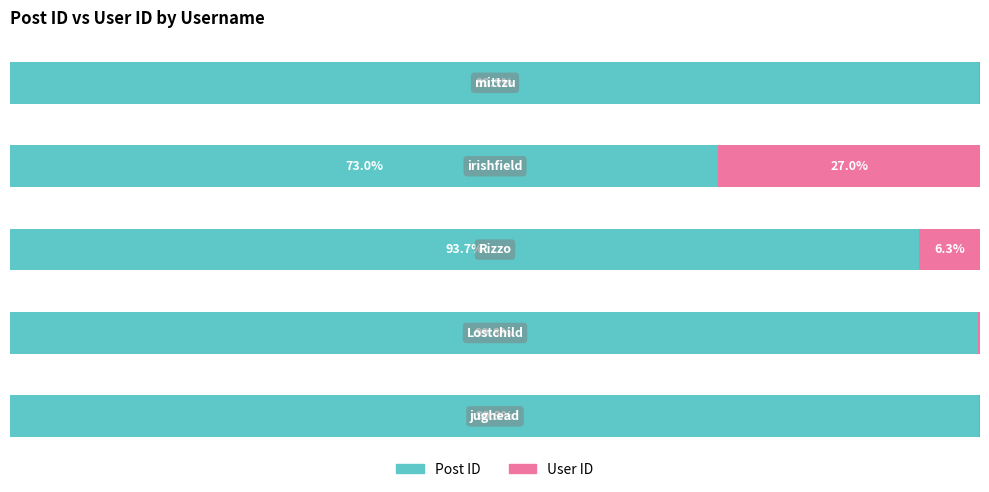

What are all the series names shown in the legend?

Post ID, User ID